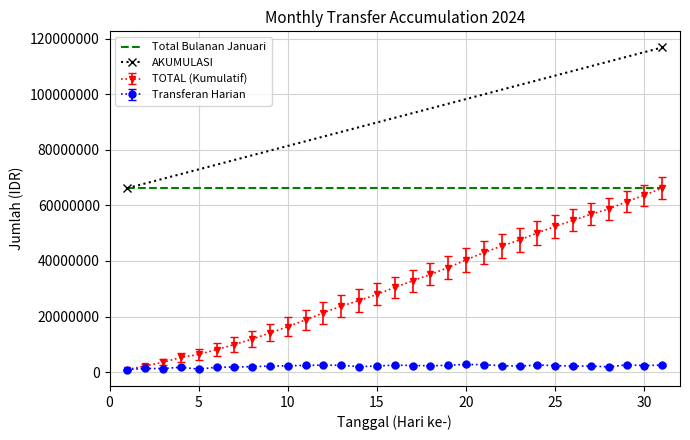

What is the highest value of the TOTAL (Kumulatif) series?

66221500